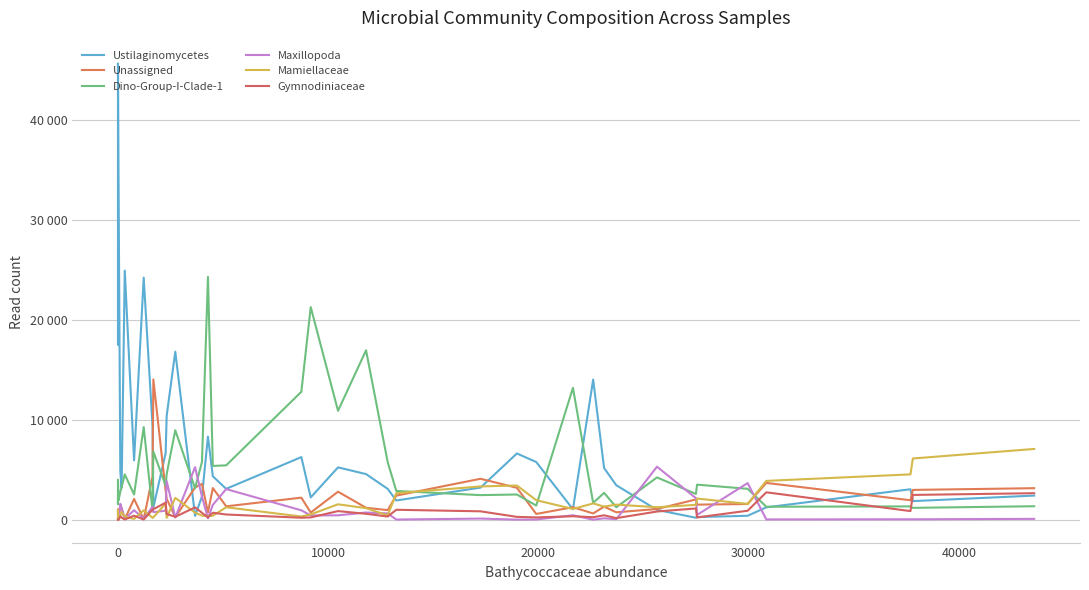

How many categories are shown in the chart?

40